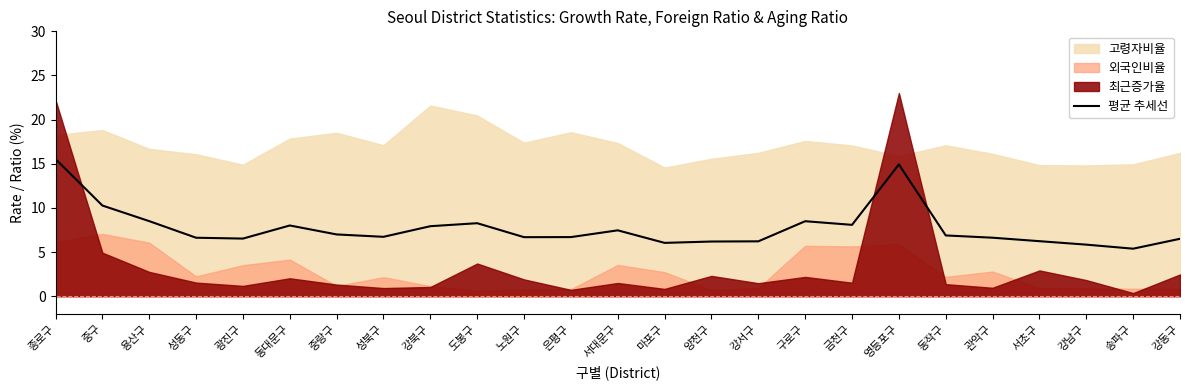

Reading left to right, what are all the values shown in this chart?

15.5	10.3	8.5	6.6	6.5	8.0	7.0	6.7	7.9	8.3	6.7	6.7	7.5	6.0	6.2	6.2	8.5	8.1	14.9	6.9	6.6	6.2	5.8	5.4	6.5